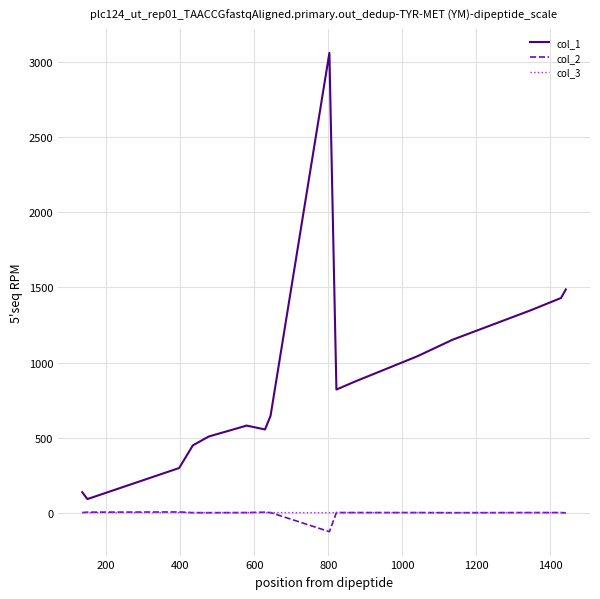

True or false: col_2 and col_1 cross at least once.

False